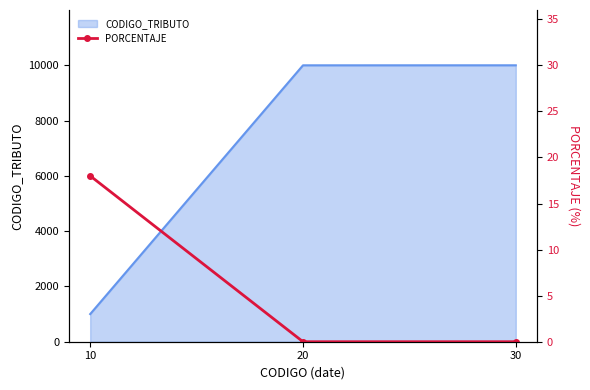

The value of CODIGO_TRIBUTO at 30 is 9998. True or false?

True